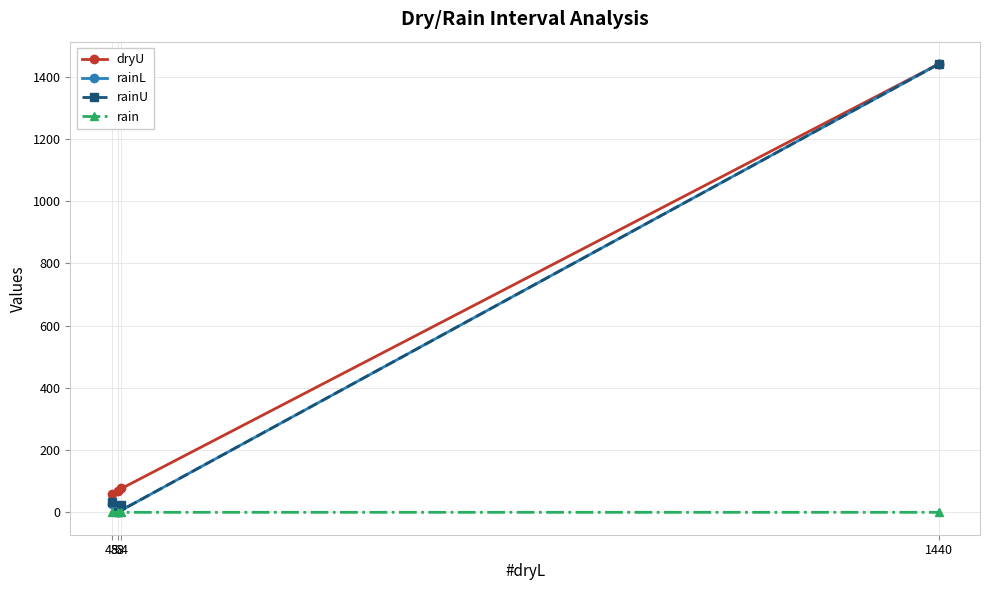

In rainL, how many points are lower than both neighbors (excluding endpoints)?

1